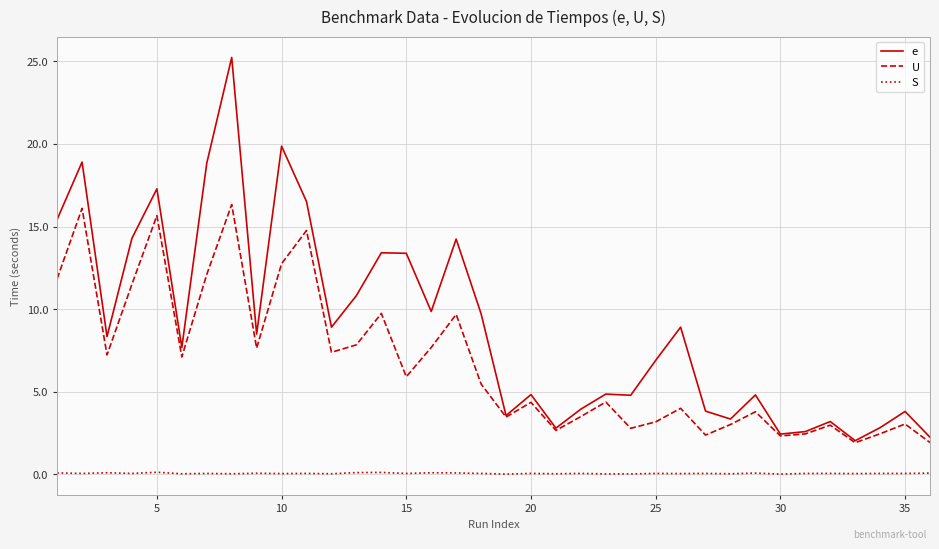

List the series in order of their peak value, lowest first.

S, U, e